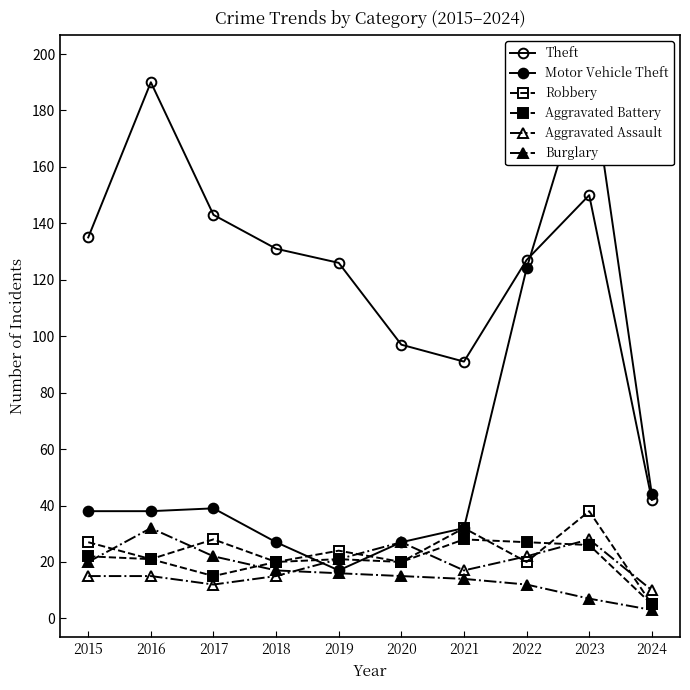

Reading right to left, list all the values displayed in this chart.

Theft: 2024=42	2023=150	2022=127	2021=91	2020=97	2019=126	2018=131	2017=143	2016=190	2015=135
Motor Vehicle Theft: 2024=44	2023=197	2022=124	2021=32	2020=27	2019=17	2018=27	2017=39	2016=38	2015=38
Robbery: 2024=5	2023=38	2022=20	2021=32	2020=20	2019=24	2018=20	2017=28	2016=21	2015=27
Aggravated Battery: 2024=5	2023=26	2022=27	2021=28	2020=20	2019=21	2018=20	2017=15	2016=21	2015=22
Aggravated Assault: 2024=10	2023=28	2022=22	2021=17	2020=27	2019=21	2018=15	2017=12	2016=15	2015=15
Burglary: 2024=3	2023=7	2022=12	2021=14	2020=15	2019=16	2018=17	2017=22	2016=32	2015=20